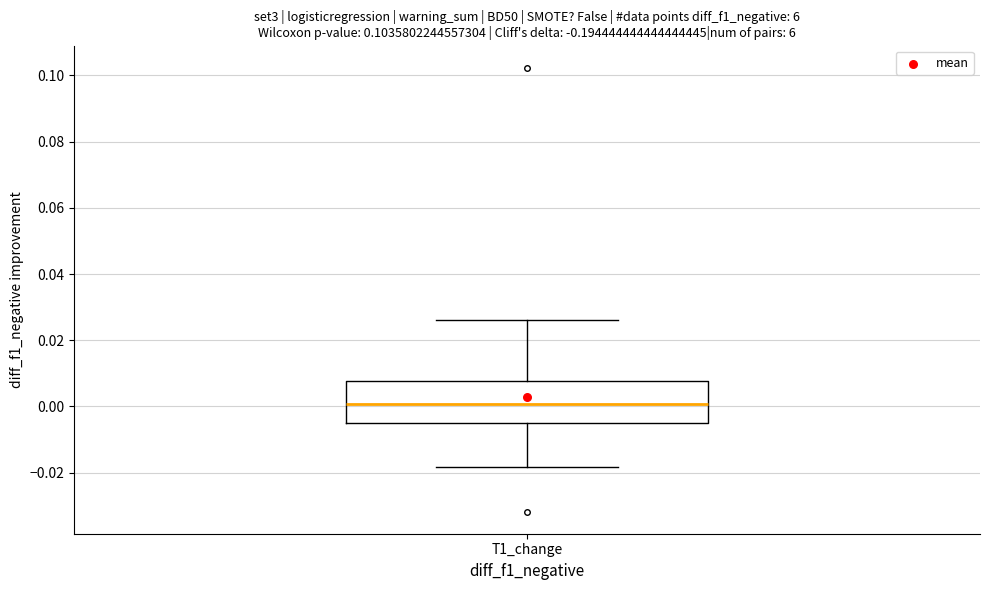

Transcribe this box plot: give where the median line is, the range the box spans, and where the two whiskers end, as read against the y-axis. The values are not printed on the chart, so give them approximately, as read against the axis.

median 0.000, box -0.006 to 0.008, whiskers -0.018 to 0.026